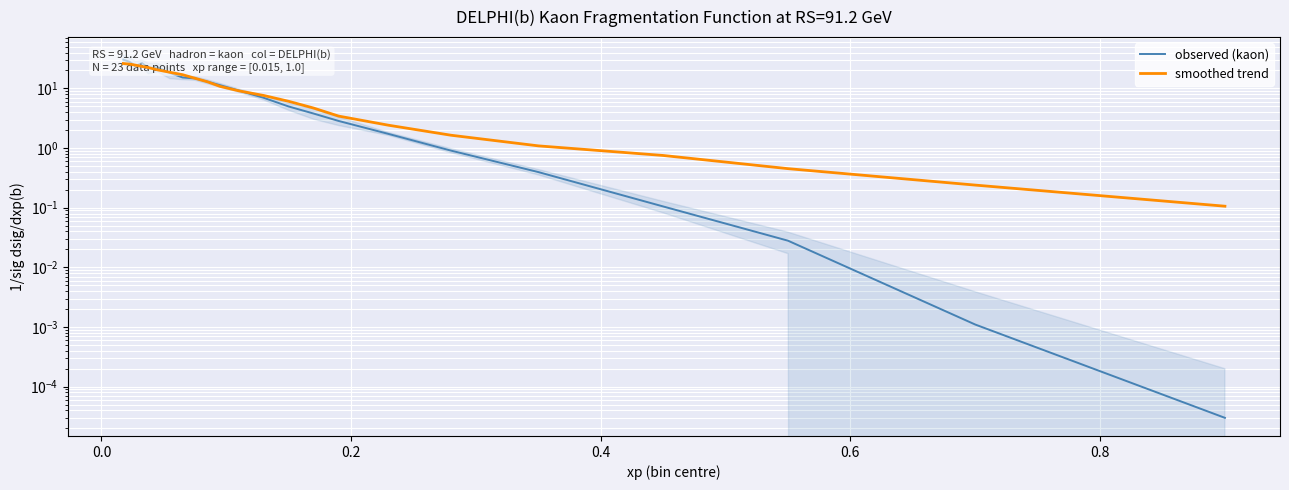

Where do smoothed trend and observed (kaon) first cross each other?

0.0 and 0.2